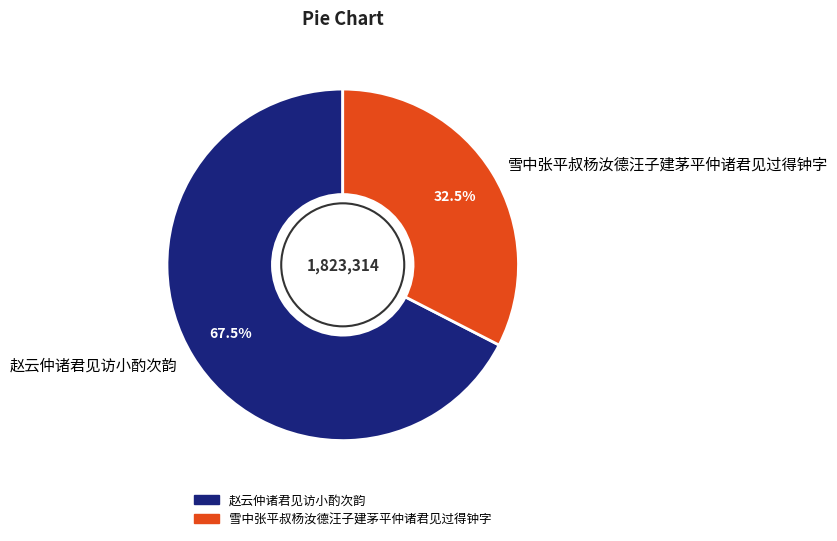

Between 雪中张平叔杨汝德汪子建茅平仲诸君见过得钟字 and 赵云仲诸君见访小酌次韵, which is larger?

赵云仲诸君见访小酌次韵